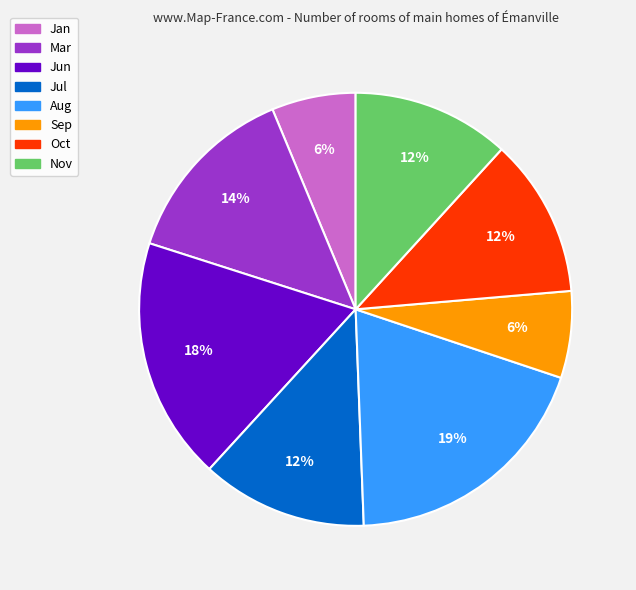

Is there a majority slice in this chart?

No